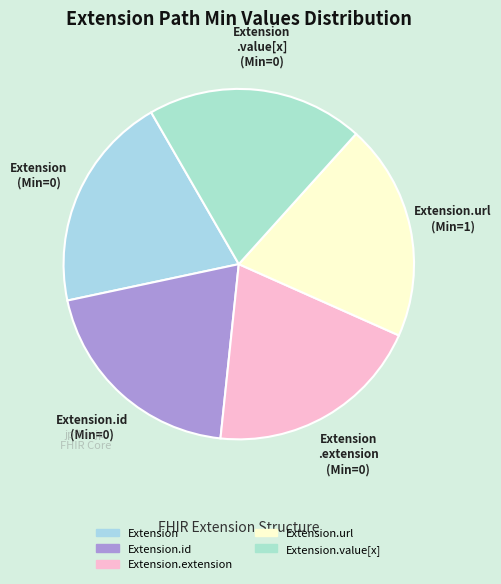

How many segments does this pie chart have?

5